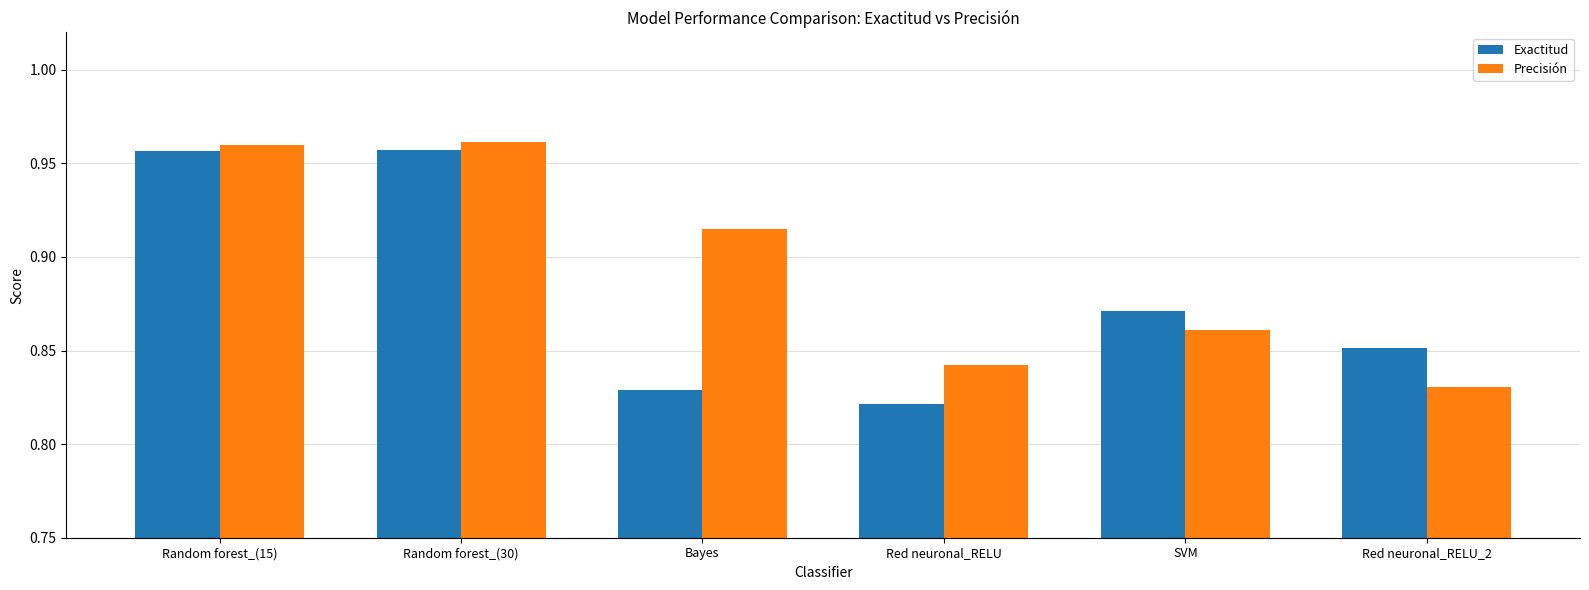

What is the sum of all Precisión values?

5.4